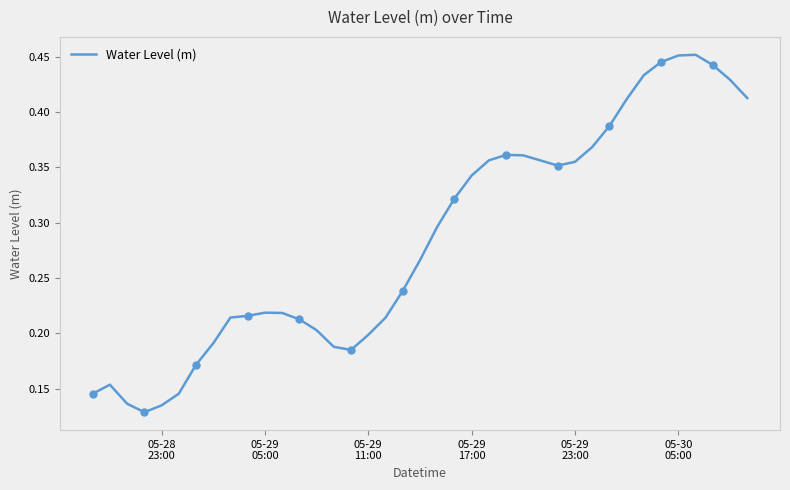

How many values are between 0 and 1?

39